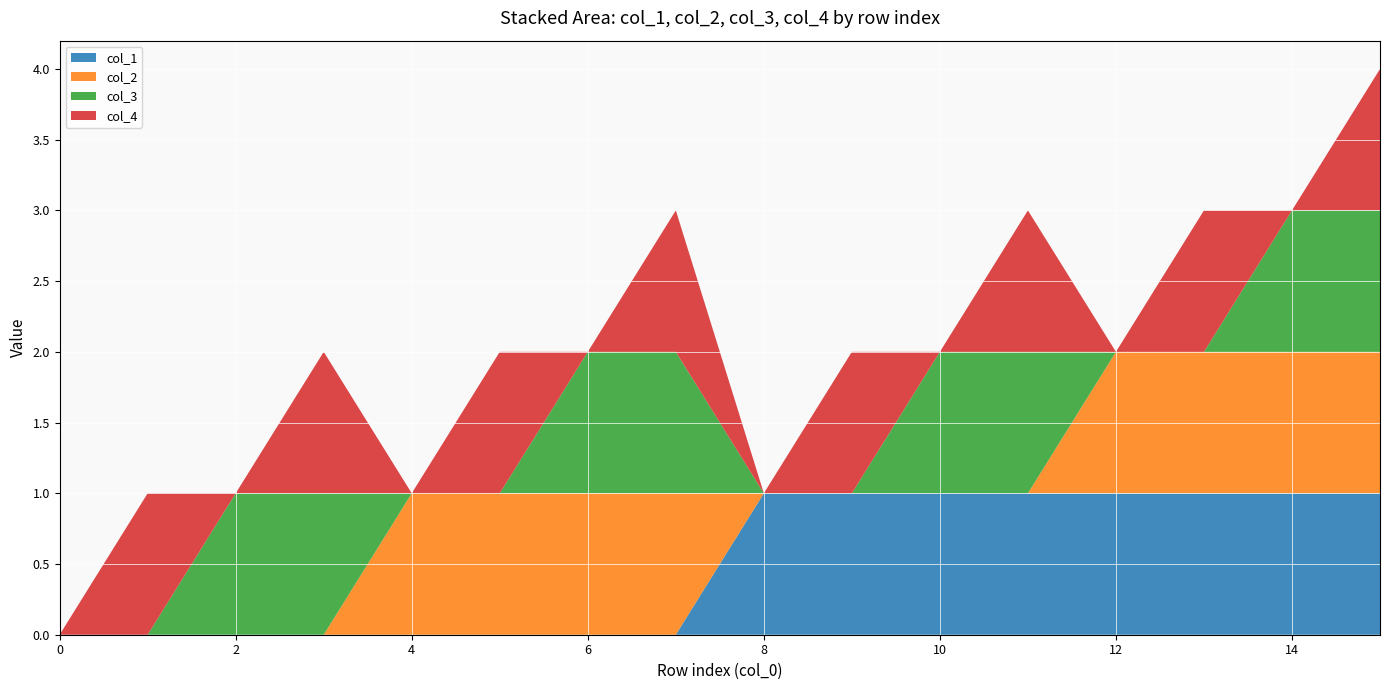

Reading left to right, list all the values displayed in this chart.

col_1: 0=0	1=0	2=0	3=0	4=0	5=0	6=0	7=0	8=1	9=1	10=1	11=1	12=1	13=1	14=1	15=1
col_2: 0=0	1=0	2=0	3=0	4=1	5=1	6=1	7=1	8=0	9=0	10=0	11=0	12=1	13=1	14=1	15=1
col_3: 0=0	1=0	2=1	3=1	4=0	5=0	6=1	7=1	8=0	9=0	10=1	11=1	12=0	13=0	14=1	15=1
col_4: 0=0	1=1	2=0	3=1	4=0	5=1	6=0	7=1	8=0	9=1	10=0	11=1	12=0	13=1	14=0	15=1